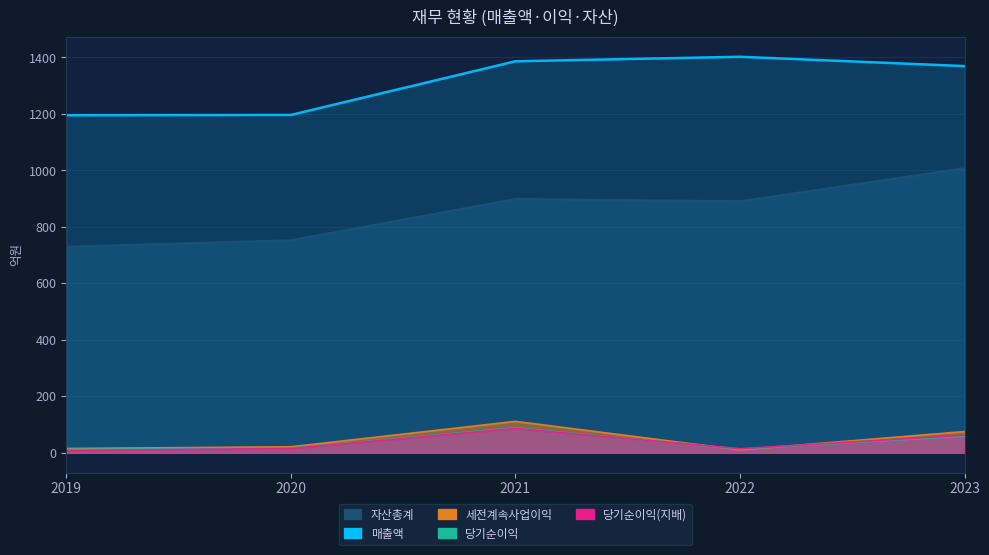

At how many categories does at least one series exceed 973?

5